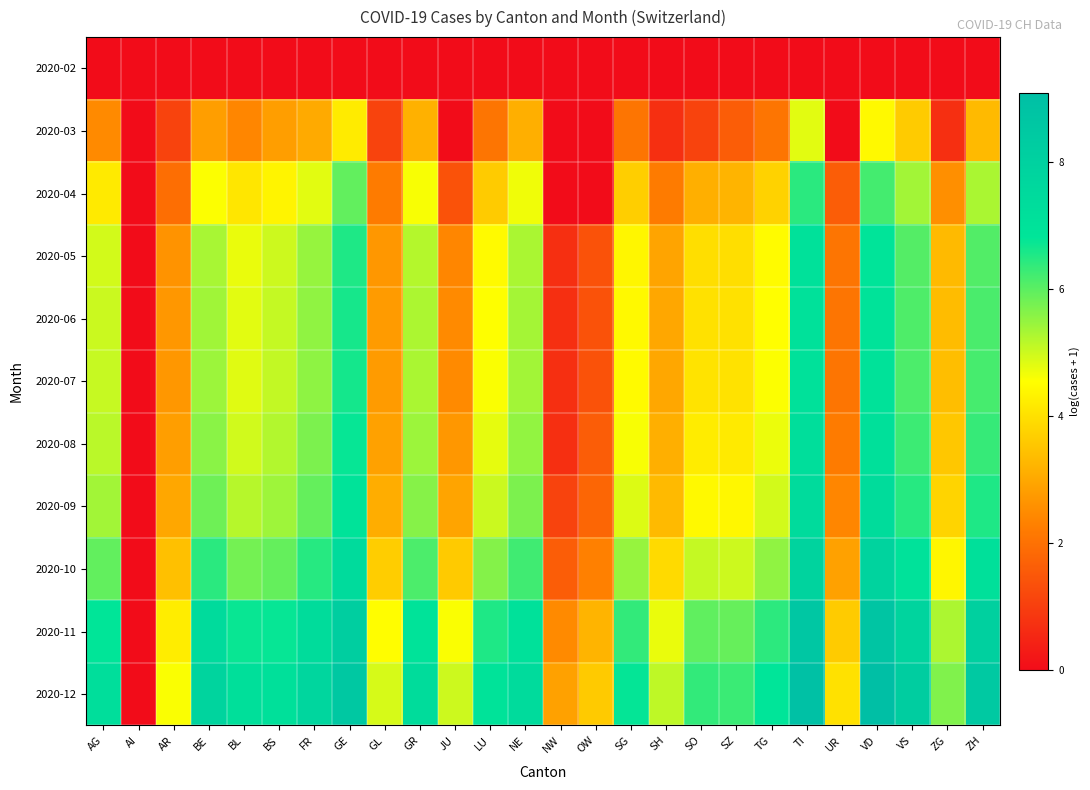

Reading right to left, transcribe all the data shown in this chart.

2020-02: ZH=0.0	ZG=0.0	VS=0.0	VD=0.0	UR=0.0	TI=0.0	TG=0.0	SZ=0.0	SO=0.0	SH=0.0	SG=0.0	OW=0.0	NW=0.0	NE=0.0	LU=0.0	JU=0.0	GR=0.0	GL=0.0	GE=0.0	FR=0.0	BS=0.0	BL=0.0	BE=0.0	AR=0.0	AI=0.0	AG=0.0
2020-03: ZH=3.3	ZG=0.7	VS=3.6	VD=4.5	UR=0.0	TI=4.8	TG=2.1	SZ=1.6	SO=1.1	SH=0.7	SG=2.1	OW=0.0	NW=0.0	NE=3.1	LU=2.1	JU=0.0	GR=3.2	GL=1.1	GE=4.2	FR=3.0	BS=2.8	BL=2.4	BE=2.8	AR=1.1	AI=0.0	AG=2.5
2020-04: ZH=5.3	ZG=2.6	VS=5.4	VD=6.2	UR=1.6	TI=6.4	TG=3.8	SZ=3.2	SO=3.1	SH=2.2	SG=3.7	OW=0.0	NW=0.0	NE=4.7	LU=3.6	JU=1.4	GR=4.6	GL=2.2	GE=5.9	FR=4.8	BS=4.4	BL=4.1	BE=4.6	AR=1.9	AI=0.0	AG=4.2
2020-05: ZH=6.1	ZG=3.3	VS=6.1	VD=6.9	UR=2.1	TI=7.0	TG=4.5	SZ=4.0	SO=4.0	SH=2.9	SG=4.4	OW=1.4	NW=0.7	NE=5.3	LU=4.5	JU=2.4	GR=5.2	GL=2.7	GE=6.6	FR=5.5	BS=5.0	BL=4.7	BE=5.3	AR=2.6	AI=0.0	AG=4.9
2020-06: ZH=6.2	ZG=3.4	VS=6.1	VD=6.9	UR=2.1	TI=7.1	TG=4.5	SZ=4.0	SO=4.0	SH=3.0	SG=4.4	OW=1.4	NW=0.7	NE=5.4	LU=4.6	JU=2.5	GR=5.3	GL=2.8	GE=6.6	FR=5.5	BS=5.1	BL=4.8	BE=5.4	AR=2.7	AI=0.0	AG=5.0
2020-07: ZH=6.2	ZG=3.4	VS=6.1	VD=7.0	UR=2.1	TI=7.1	TG=4.6	SZ=4.0	SO=4.1	SH=3.0	SG=4.5	OW=1.4	NW=0.7	NE=5.4	LU=4.6	JU=2.5	GR=5.3	GL=2.8	GE=6.6	FR=5.6	BS=5.1	BL=4.8	BE=5.4	AR=2.7	AI=0.0	AG=5.0
2020-08: ZH=6.3	ZG=3.6	VS=6.3	VD=7.1	UR=2.2	TI=7.2	TG=4.7	SZ=4.2	SO=4.2	SH=3.1	SG=4.6	OW=1.6	NW=0.7	NE=5.5	LU=4.8	JU=2.7	GR=5.4	GL=2.9	GE=6.8	FR=5.7	BS=5.2	BL=5.0	BE=5.6	AR=2.8	AI=0.0	AG=5.2
2020-09: ZH=6.5	ZG=3.8	VS=6.5	VD=7.3	UR=2.4	TI=7.4	TG=4.9	SZ=4.4	SO=4.5	SH=3.3	SG=4.9	OW=1.8	NW=1.1	NE=5.7	LU=5.0	JU=2.9	GR=5.6	GL=3.1	GE=6.9	FR=5.9	BS=5.4	BL=5.2	BE=5.8	AR=3.0	AI=0.0	AG=5.4
2020-10: ZH=7.1	ZG=4.4	VS=7.0	VD=7.9	UR=2.9	TI=7.9	TG=5.5	SZ=5.0	SO=5.1	SH=3.9	SG=5.5	OW=2.3	NW=1.6	NE=6.2	LU=5.6	JU=3.6	GR=6.1	GL=3.7	GE=7.4	FR=6.5	BS=5.9	BL=5.8	BE=6.4	AR=3.4	AI=0.0	AG=5.9
2020-11: ZH=8.1	ZG=5.3	VS=7.8	VD=8.7	UR=3.6	TI=8.6	TG=6.4	SZ=5.9	SO=6.0	SH=4.7	SG=6.4	OW=3.2	NW=2.5	NE=7.0	LU=6.6	JU=4.6	GR=7.0	GL=4.5	GE=8.2	FR=7.3	BS=6.8	BL=6.7	BE=7.4	AR=4.2	AI=0.0	AG=6.8
2020-12: ZH=8.5	ZG=5.7	VS=8.2	VD=9.1	UR=4.0	TI=9.0	TG=6.8	SZ=6.3	SO=6.4	SH=5.1	SG=6.8	OW=3.6	NW=2.9	NE=7.4	LU=7.0	JU=5.0	GR=7.3	GL=4.9	GE=8.5	FR=7.7	BS=7.1	BL=7.2	BE=7.8	AR=4.6	AI=0.0	AG=7.2